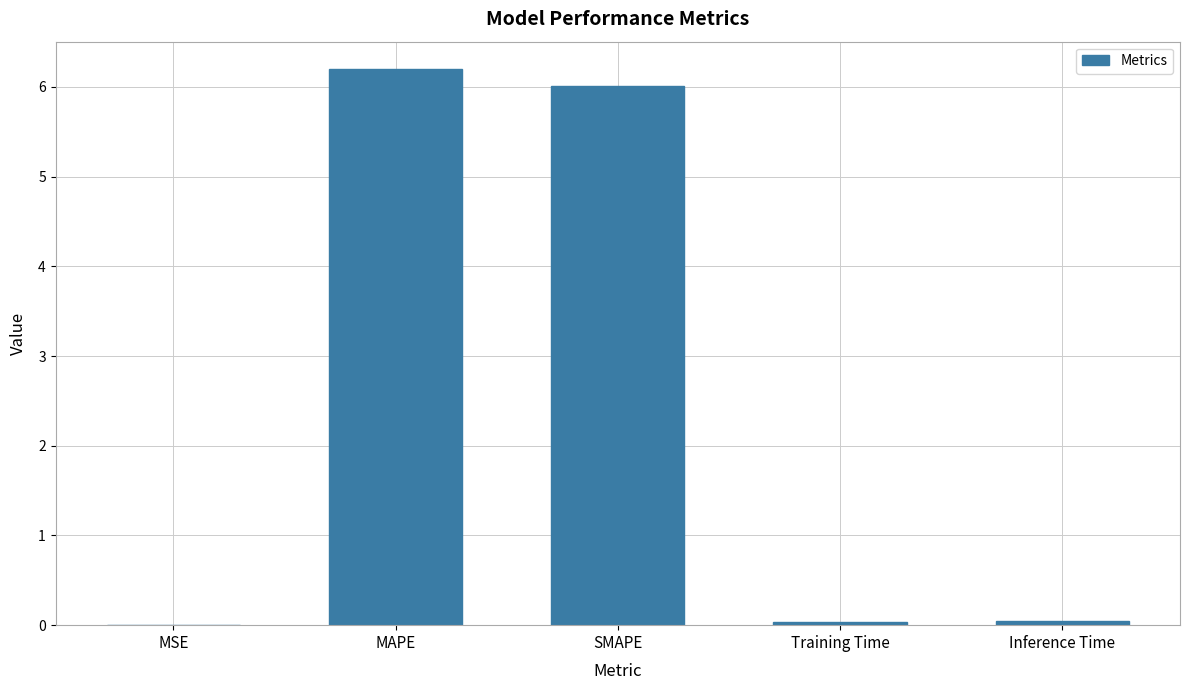

Which has a higher value, MAPE or Training Time?

MAPE